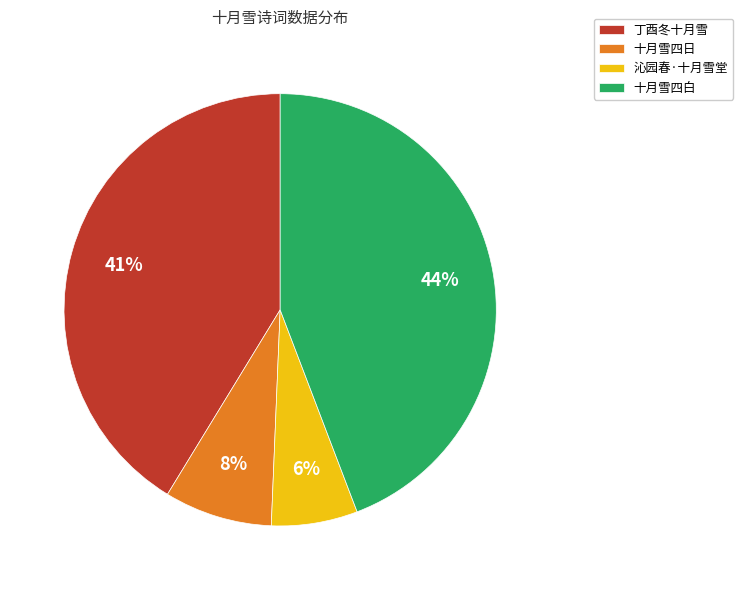

What percentage is the 沁园春·十月雪堂 slice, to the nearest percent?

6%